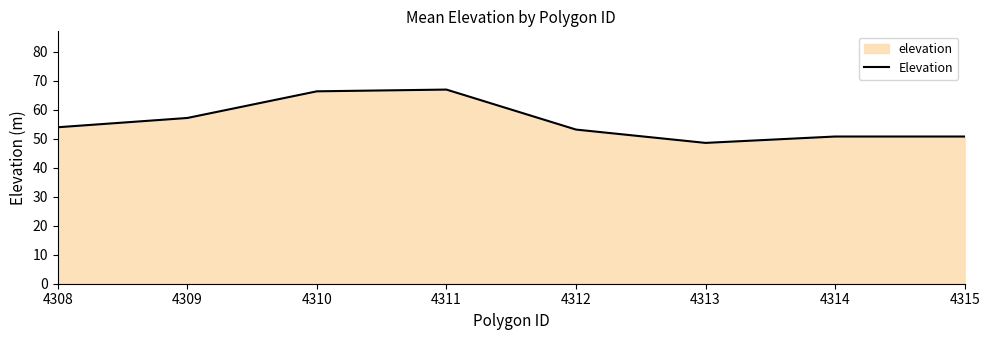

True or false: the data shows 54.0 at 4308.

True